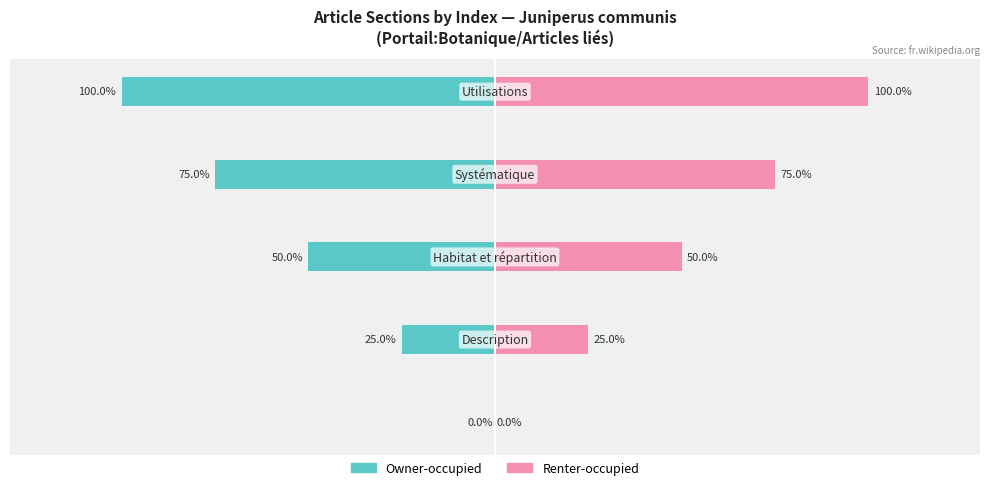

At how many categories does at least one series exceed 10?

4